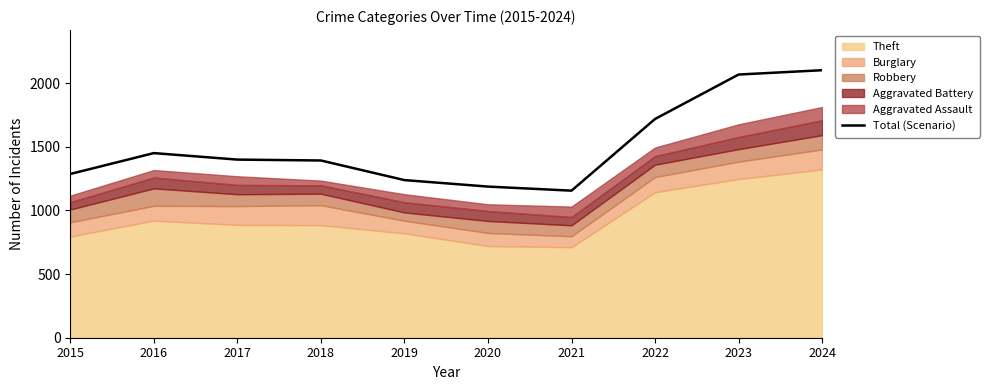

Rank the categories by value from lowest to highest.

2021, 2020, 2019, 2015, 2018, 2017, 2016, 2022, 2023, 2024